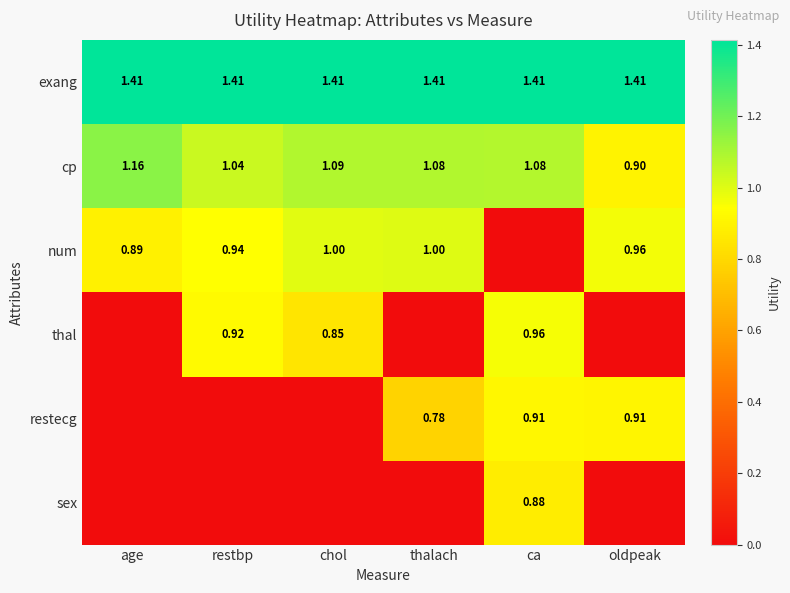

How many values in the cp series exceed 1?

5